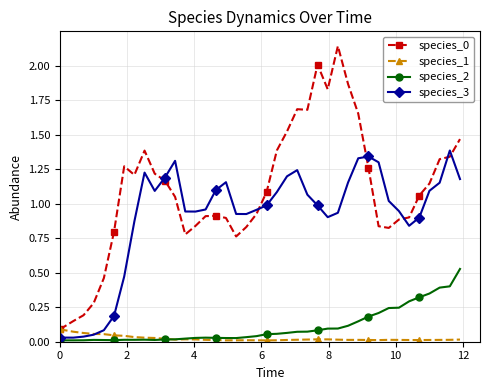

What is the maximum value for species_3?

1.4